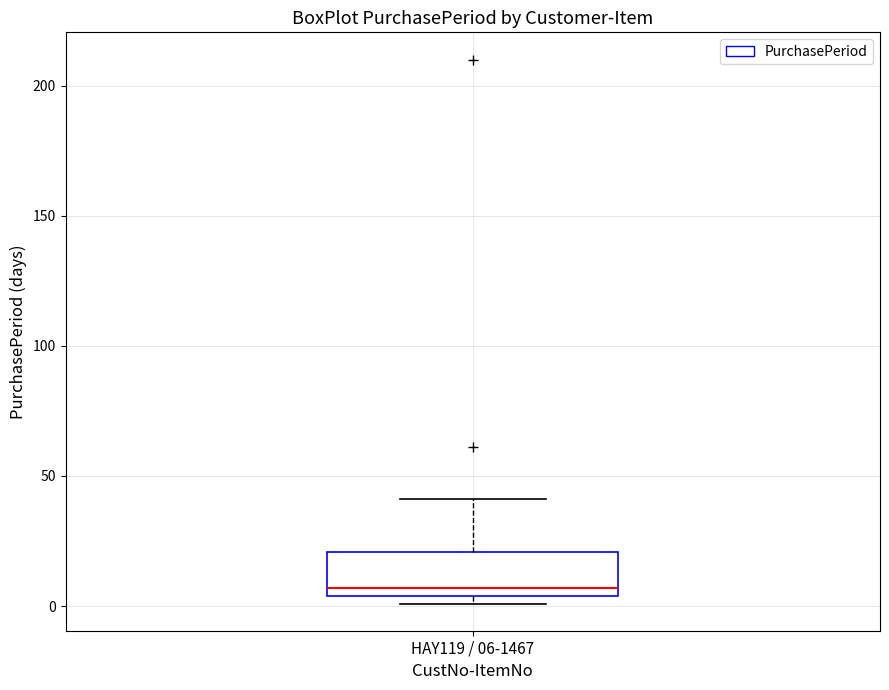

Where does the upper whisker of the box for HAY119 / 06-1467 end on the y-axis? The values are not printed on the chart, so give them approximately, as read against the axis.

40